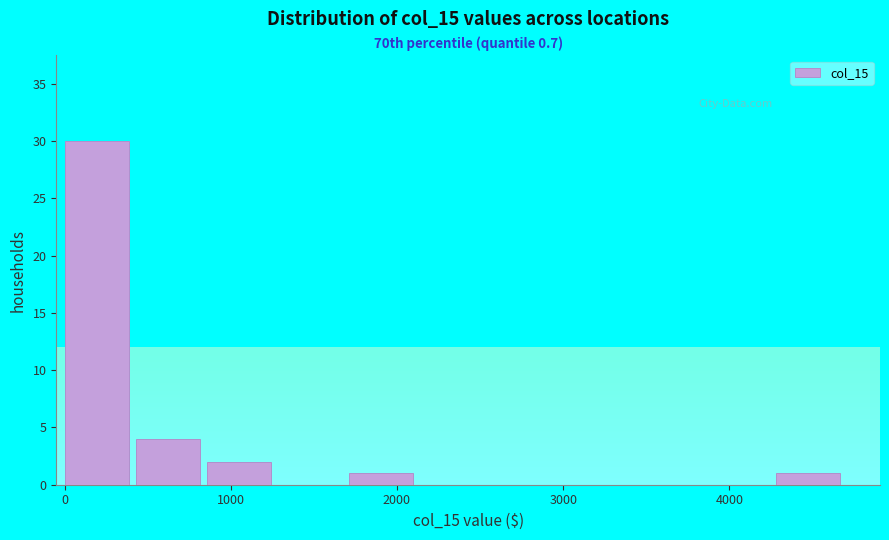

Which range on the x-axis has the tallest bar?

0 to 400